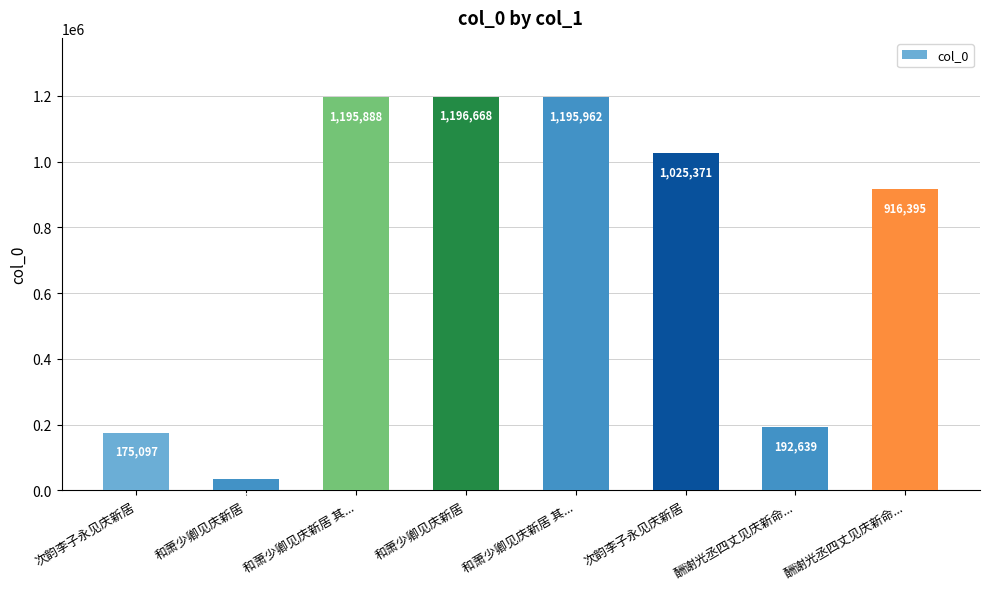

Which category has the highest value across all series?

和萧少卿见庆新居